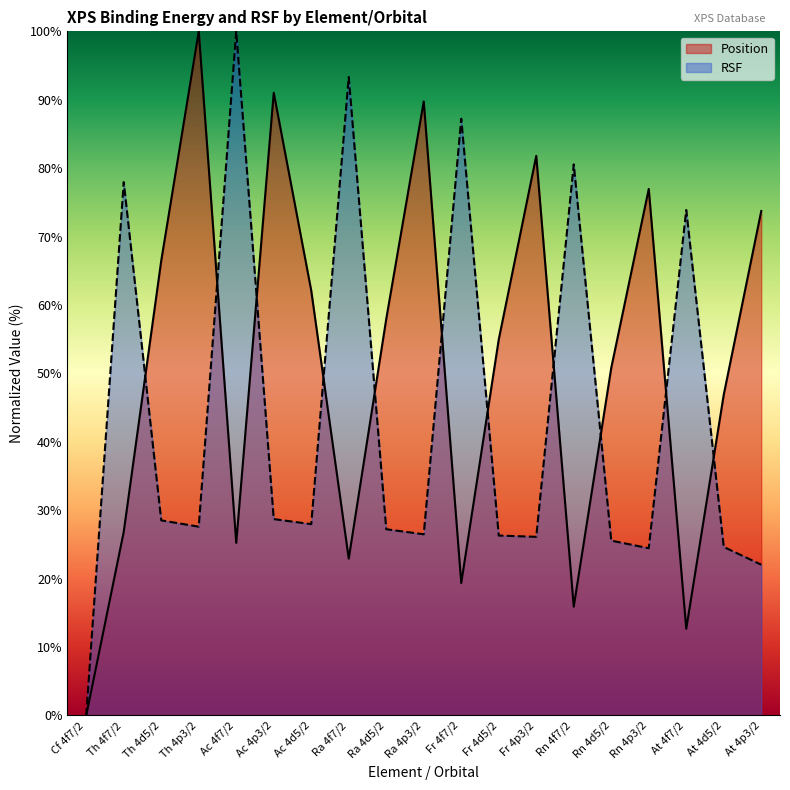

How many data points in RSF are above 27?

11